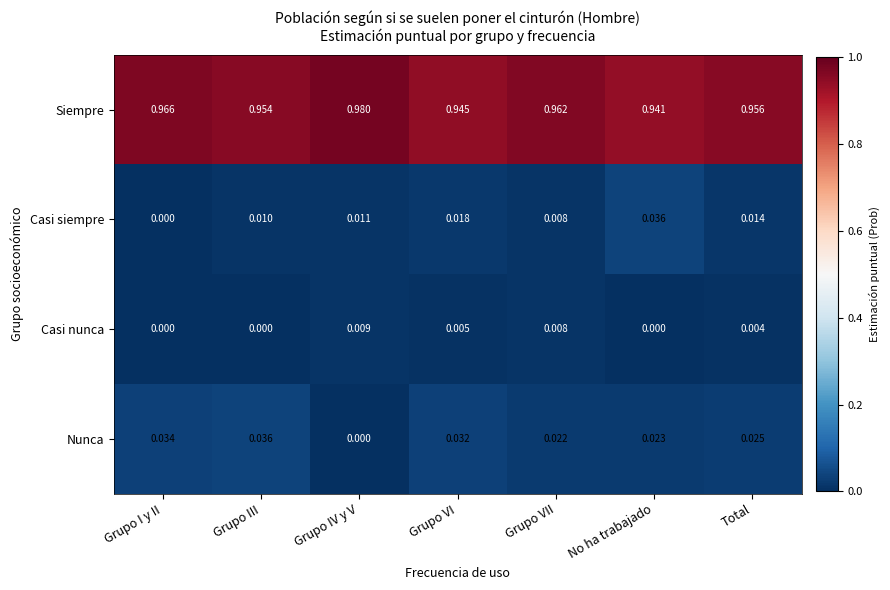

At which category does the chart reach its peak across all series?

Grupo IV y V